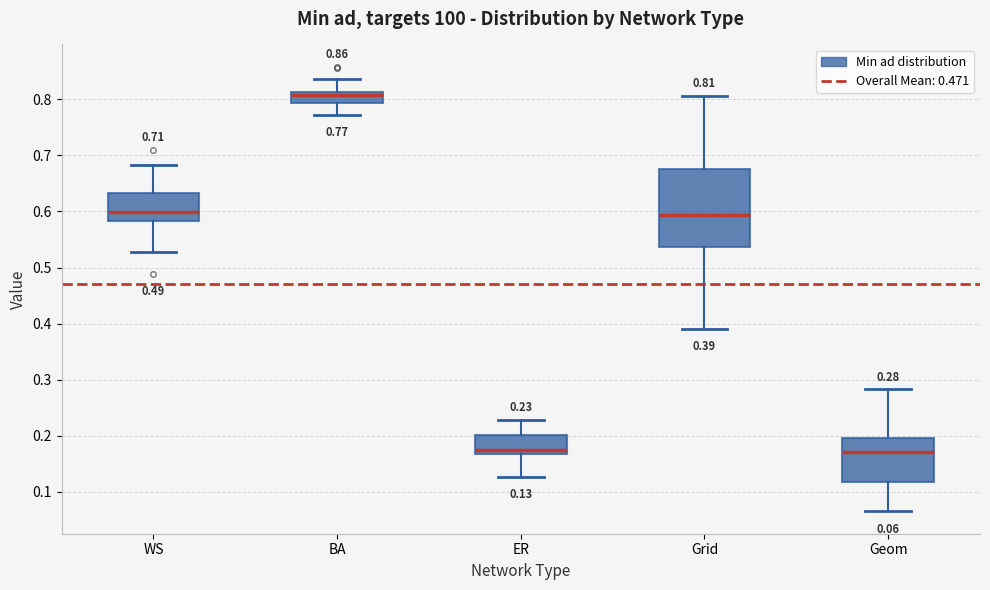

Which box is the tallest, from its lower edge to its upper edge?

Grid